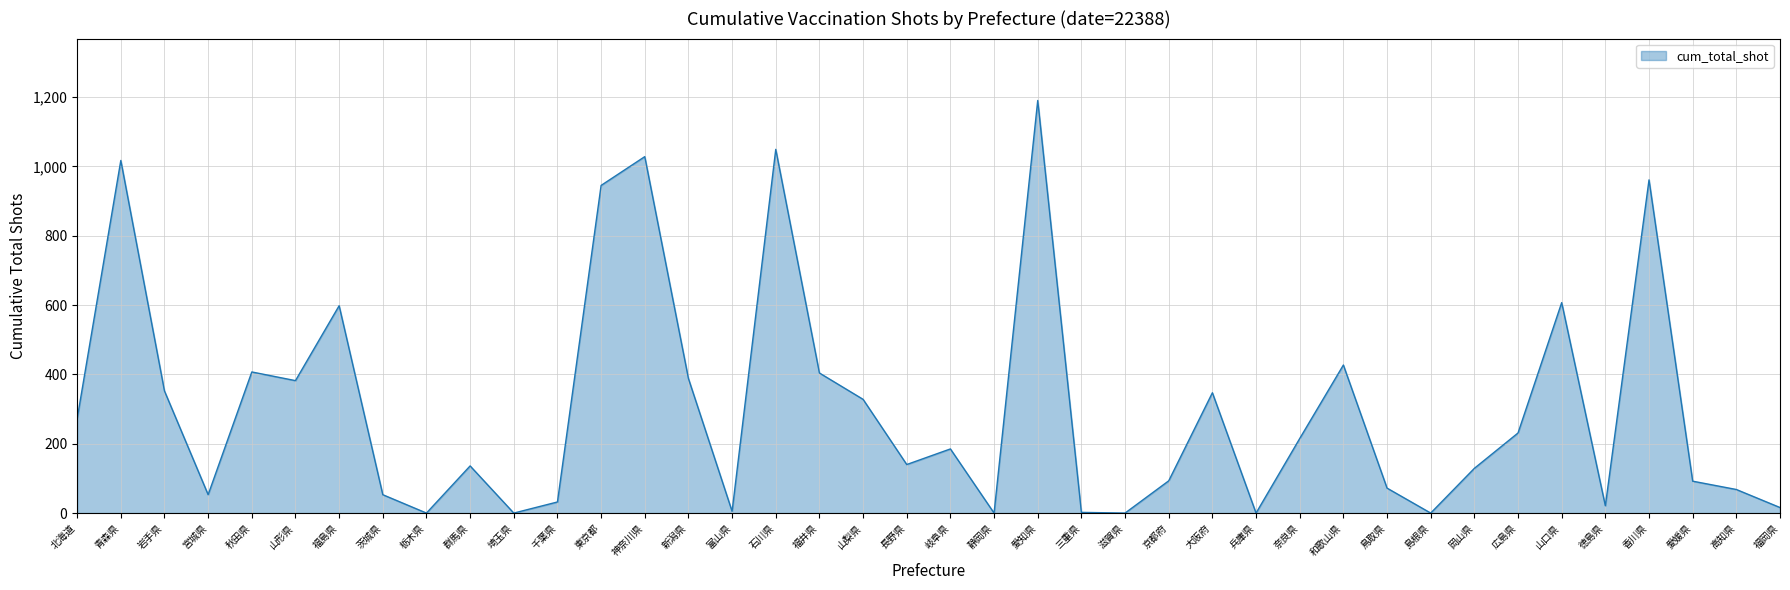

What is the difference between the values at 兵庫県 and 山口県?

607